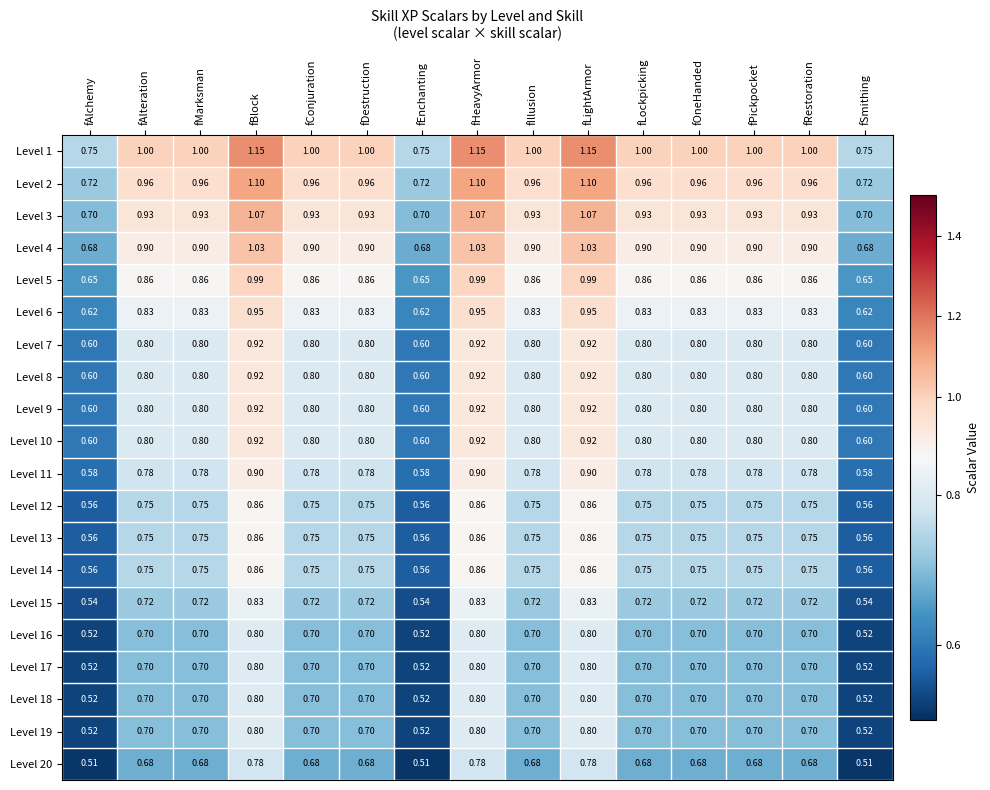

Is the value of Level 17 at fMarksman greater than the value of Level 10 at fConjuration?

No